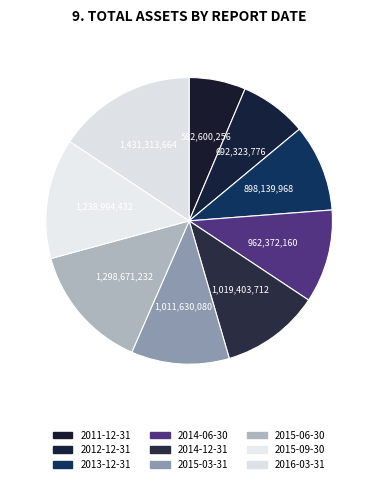

Is 2011-12-31 the majority of the pie?

No